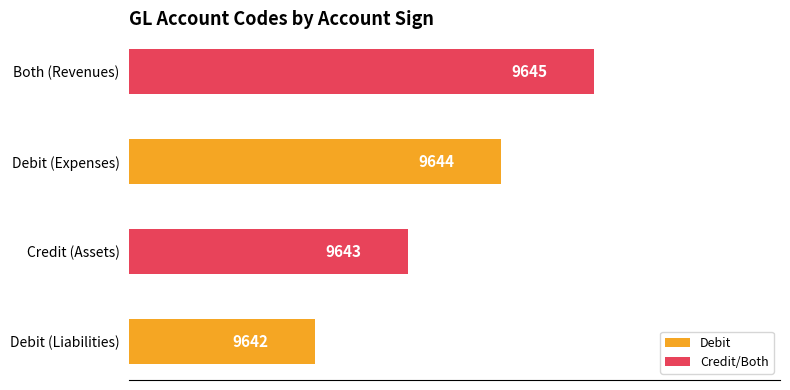

Count the values in the range 9643 to 9645.

3